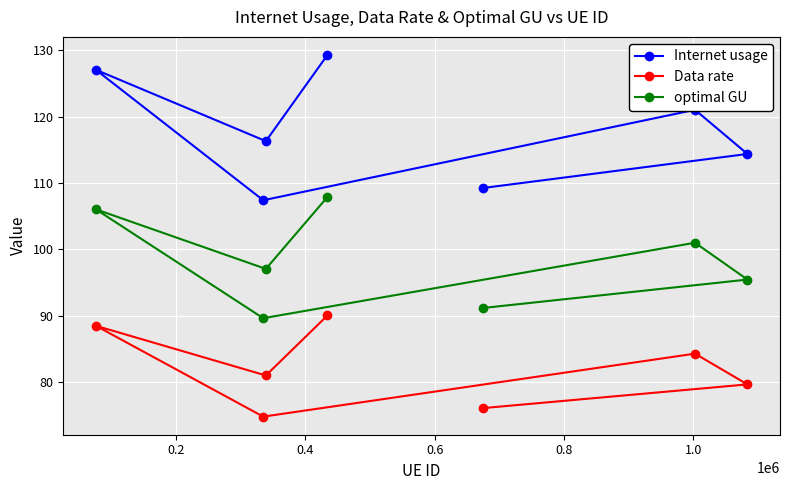

Is this an area chart (filled region under the line)?

No